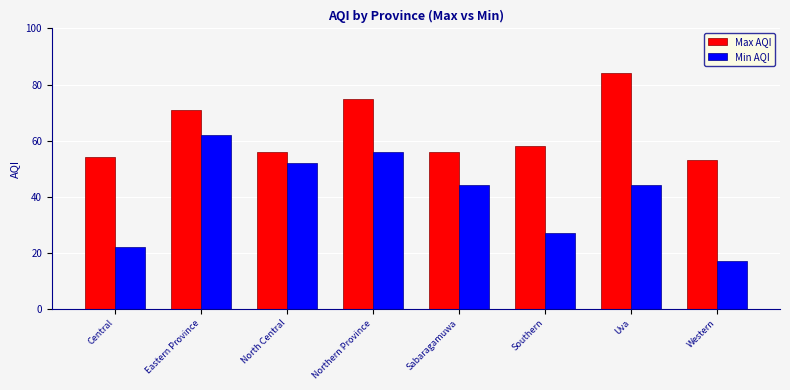

What position from the left is Sabaragamuwa?

5